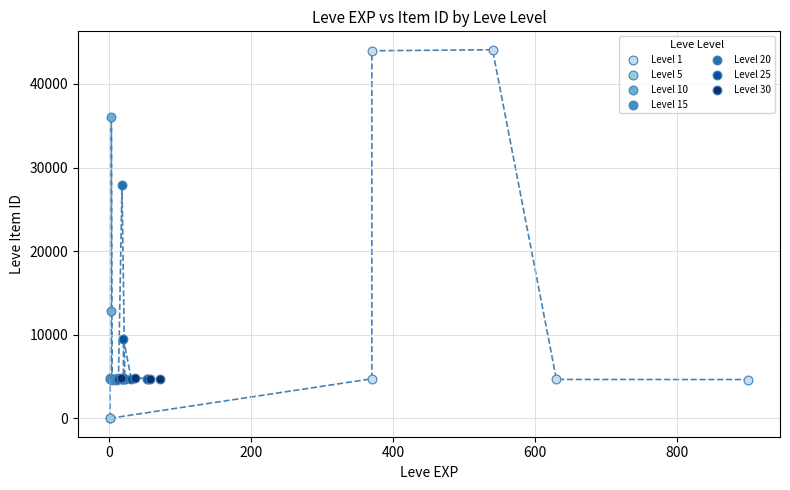

Which series contains the highest Y value?

Level 1